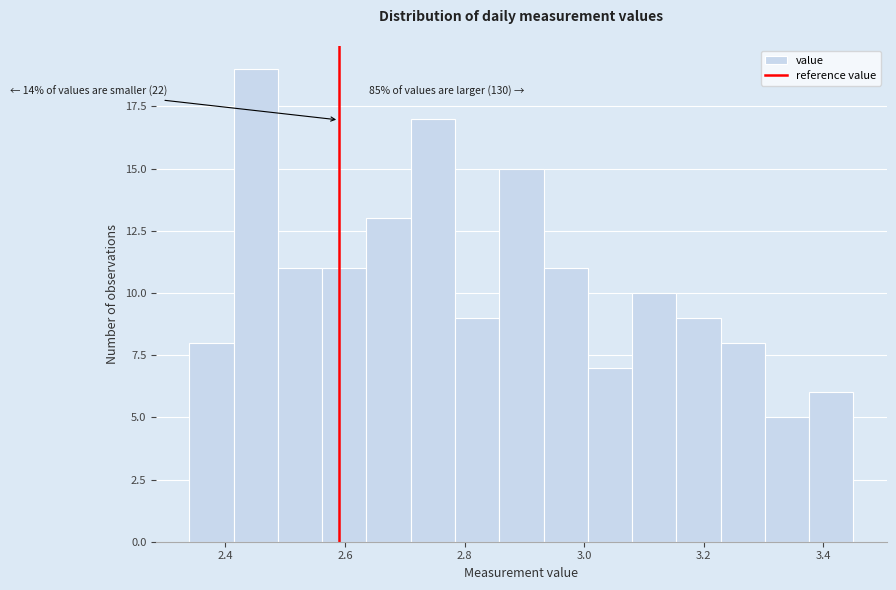

Read against the x-axis, roughly where is the centre of the tallest bar?

2.46